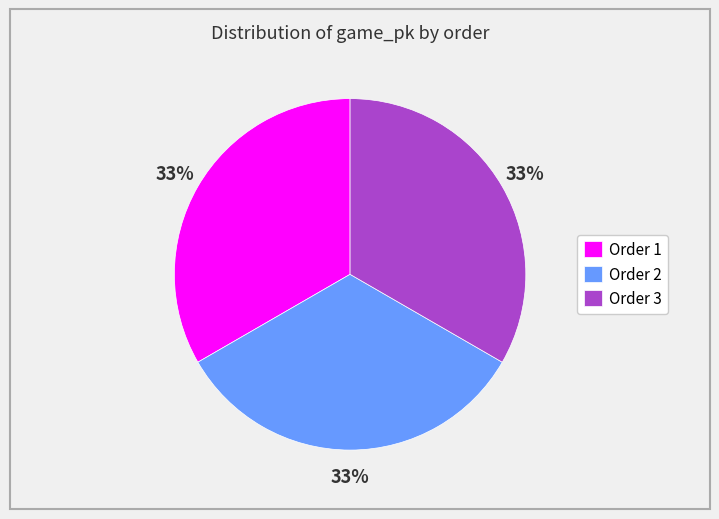

Does Order 1 account for over 50% of the chart?

No